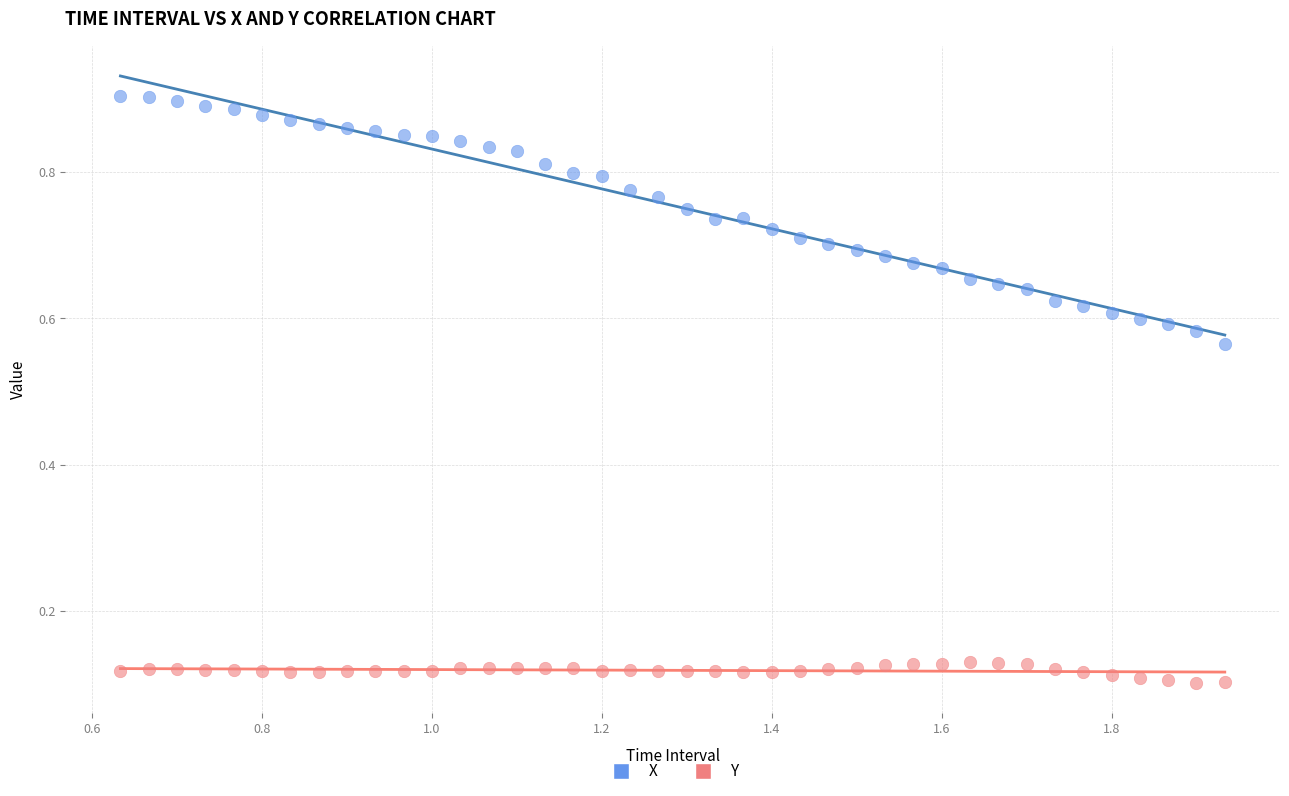

What are all the series names shown in the legend?

X, Y